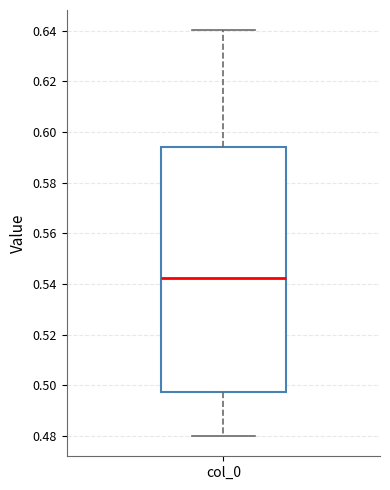

Read this box plot against the y-axis: the position of the median line, the range covered by the box, and the ends of both whiskers. The values are not printed on the chart, so give them approximately, as read against the axis.

median 0.542, box 0.498 to 0.594, whiskers 0.480 to 0.640